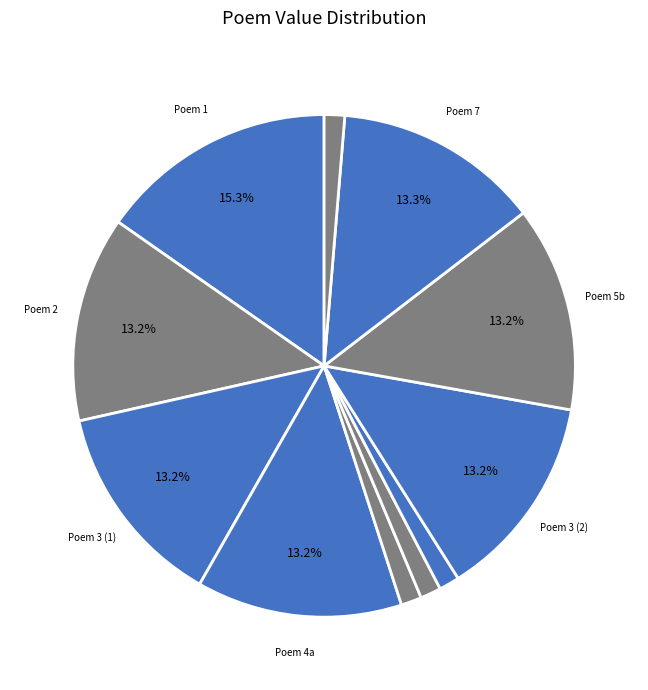

Count the number of slices in the pie.

11